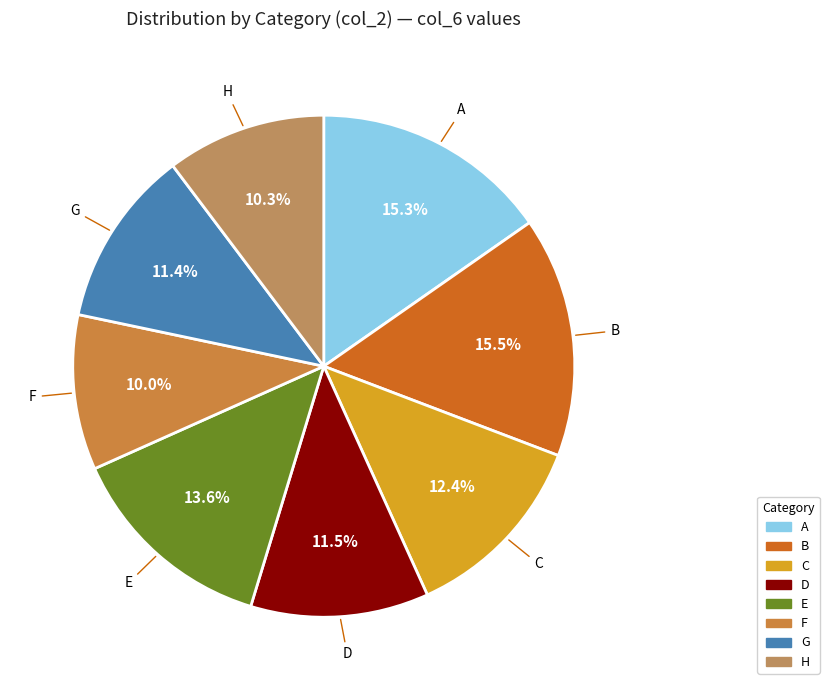

How many segments does this pie chart have?

8